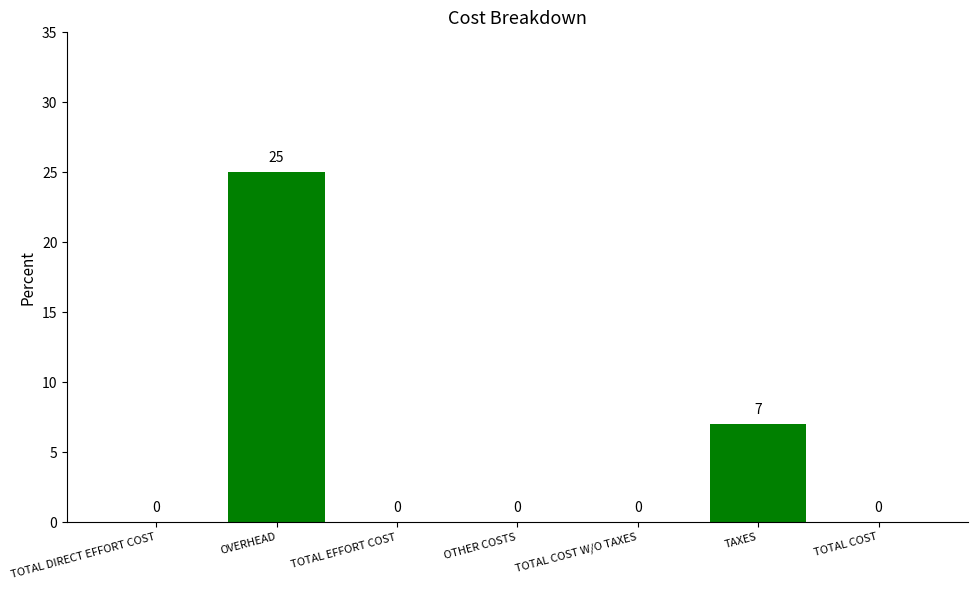

Where is the data nearest to the value 12?

TAXES